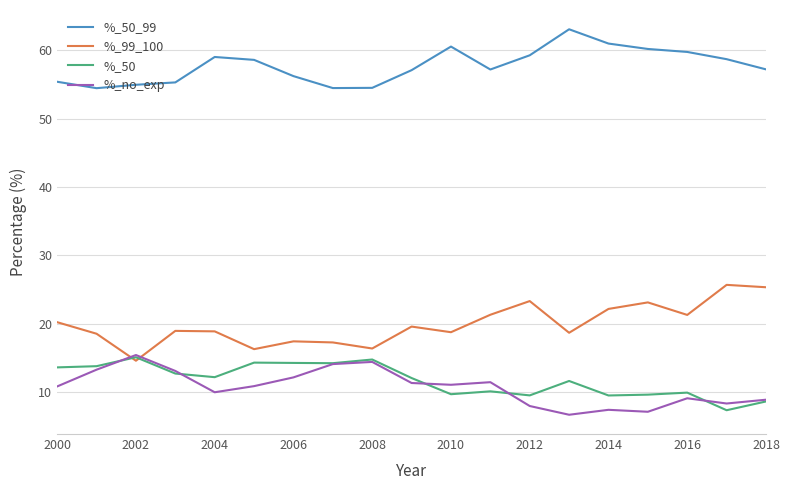

What is the smallest value displayed?

6.7